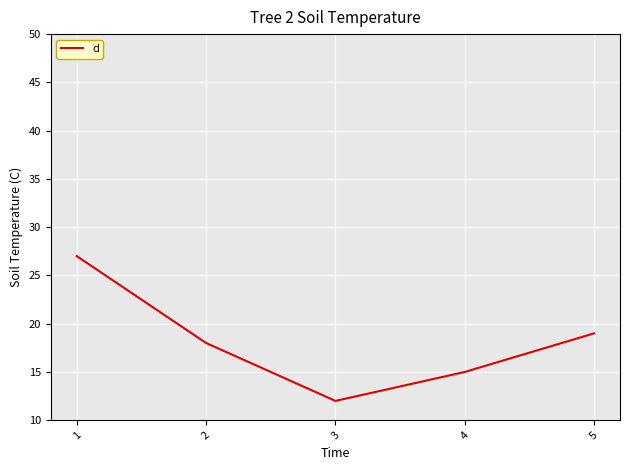

Is it true that the value at 1 is 27?

True